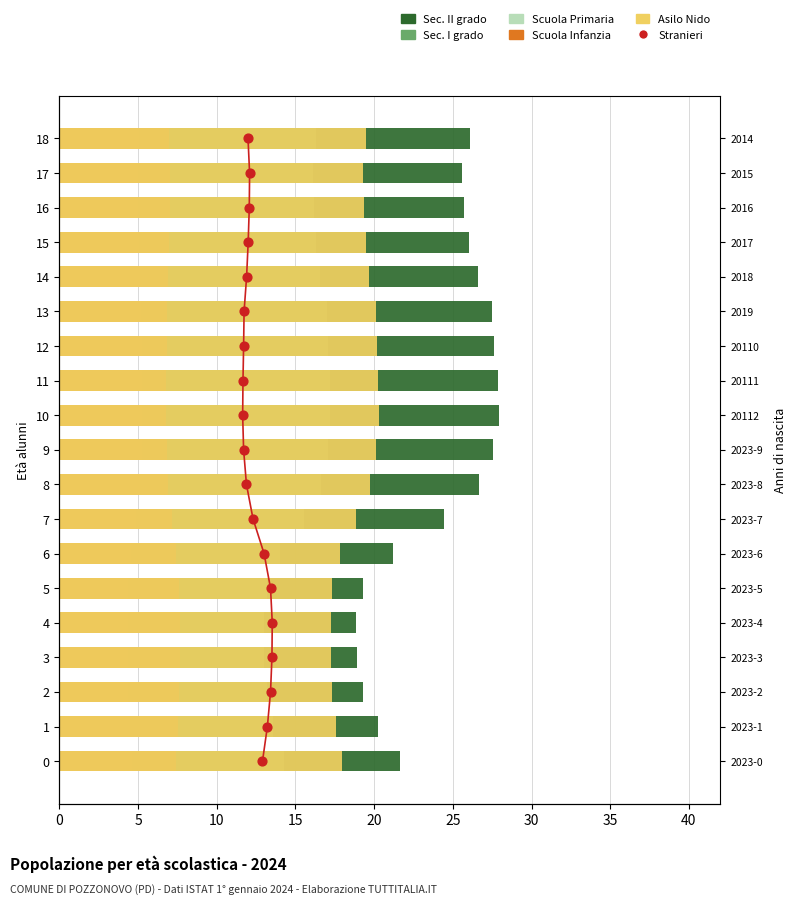

Which series contains the lowest Y value?

Stranieri